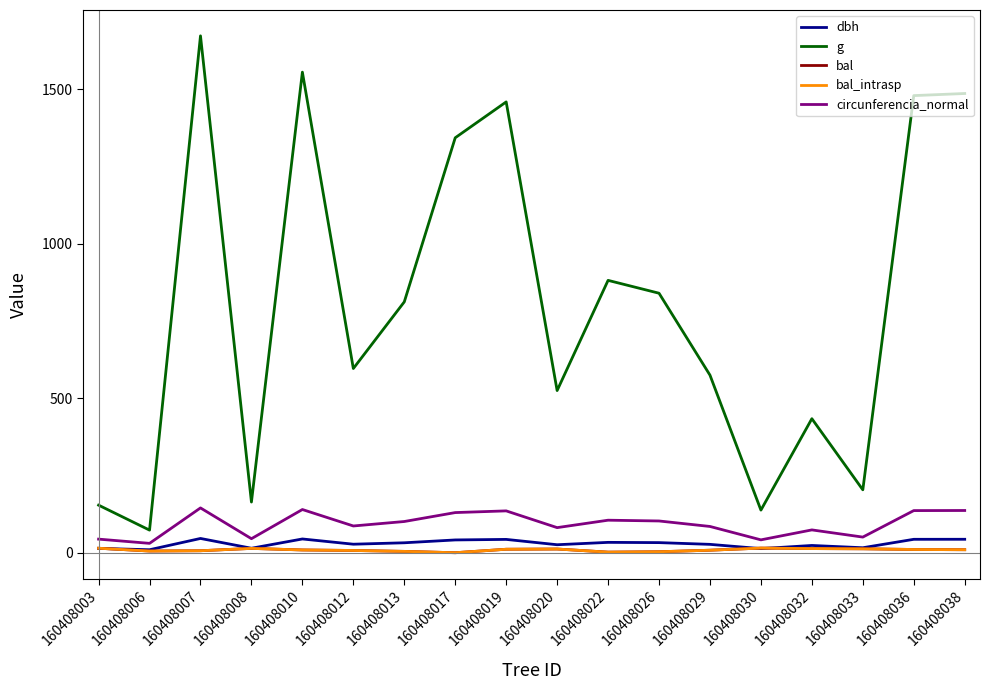

Where is the first local minimum for g?

160408006